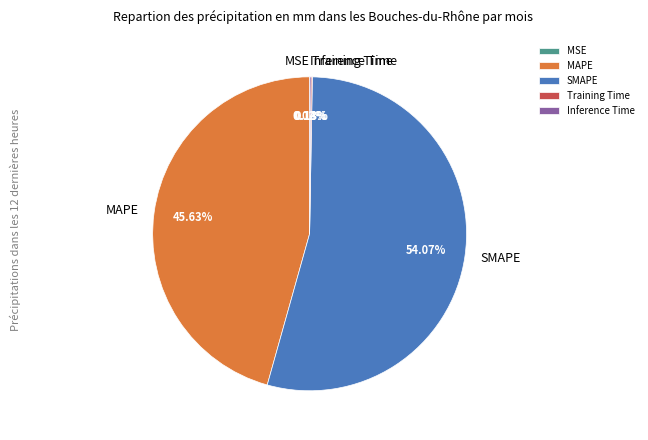

Is there a majority slice in this chart?

Yes